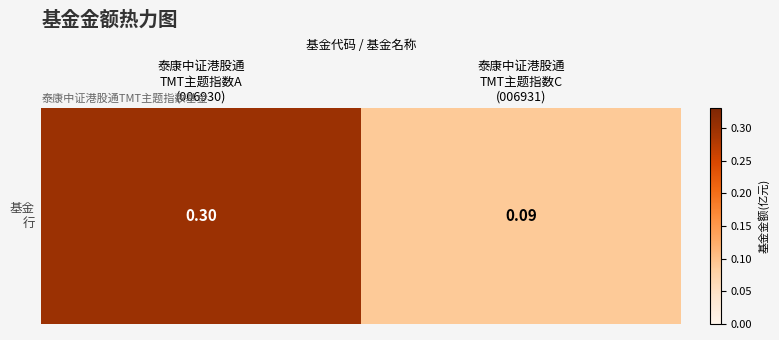

Reading right to left, transcribe all the data shown in this chart.

泰康中证港股通
TMT主题指数C
(006931)=0.1	泰康中证港股通
TMT主题指数A
(006930)=0.3